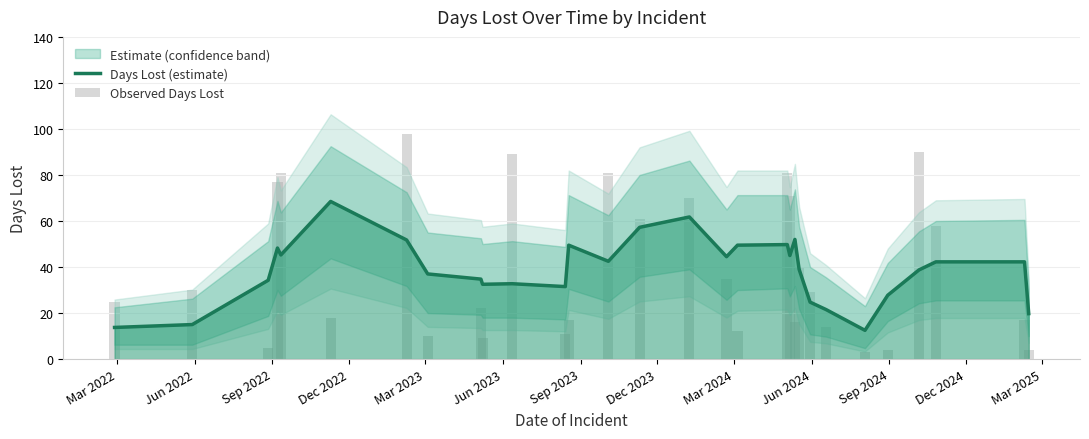

The Observed Days Lost series shows 5.6 at 25. True or false?

False